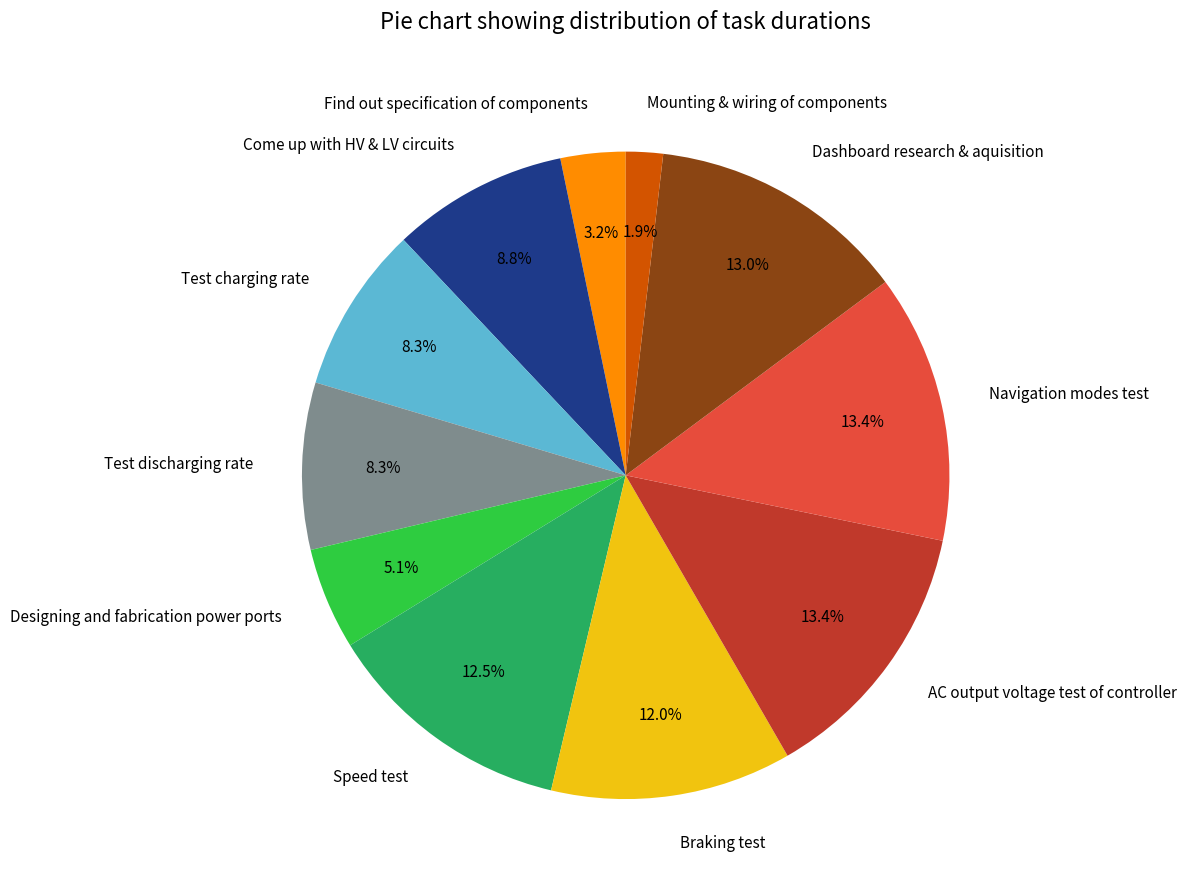

Approximately how many times larger is the value at Speed test compared to Find out specification of components?

3.9